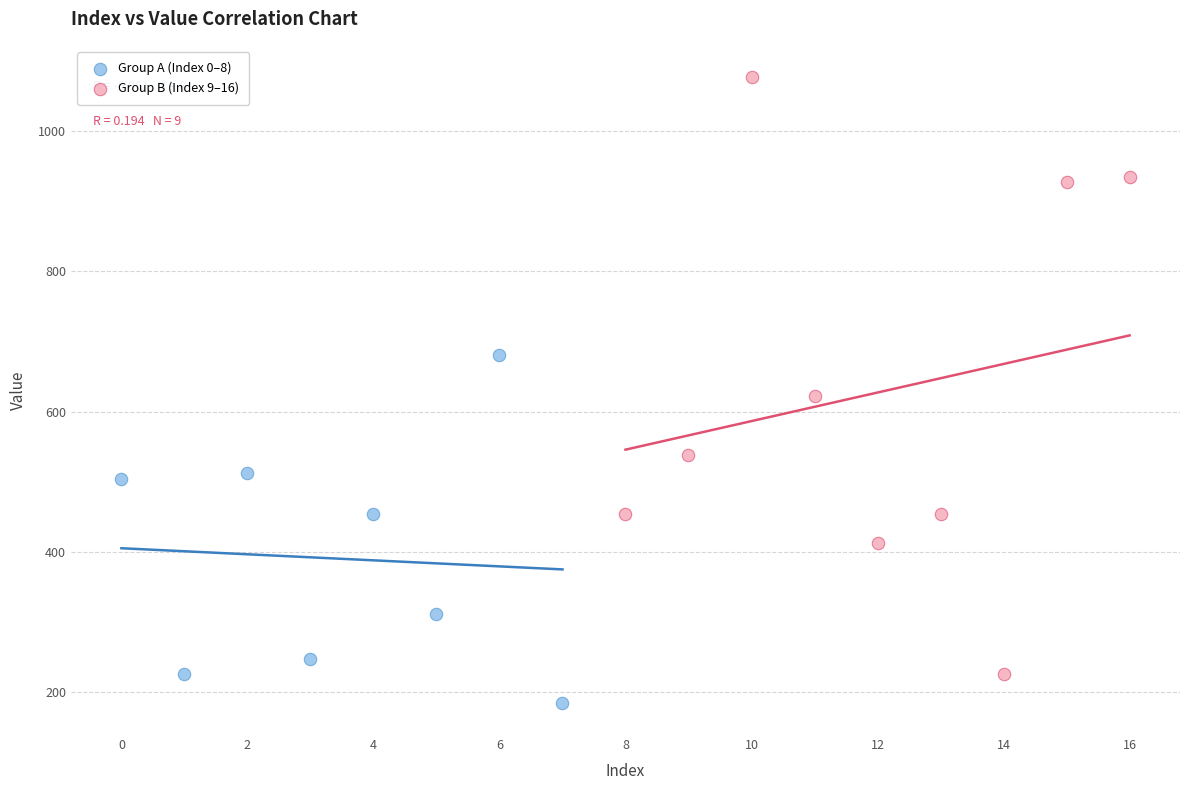

Which series contains the highest Y value?

Group B (Index 9–16)